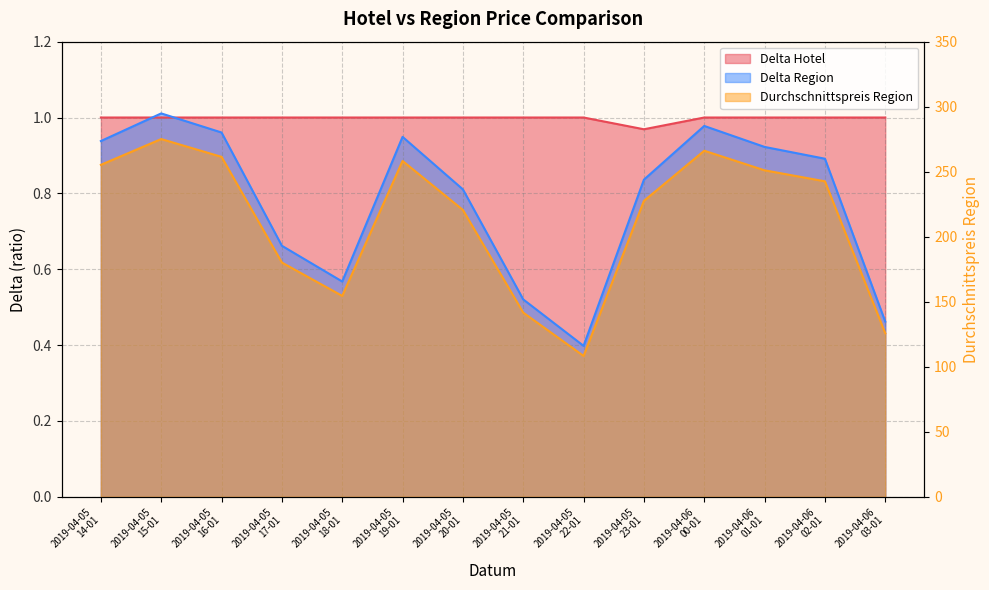

How many categories are shown in the chart?

14